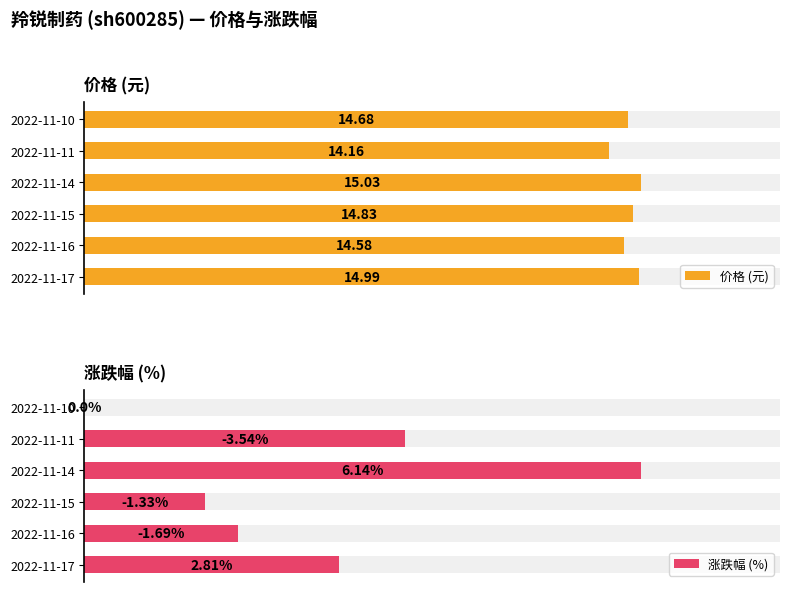

Which series has the largest total across all categories?

价格 (元)